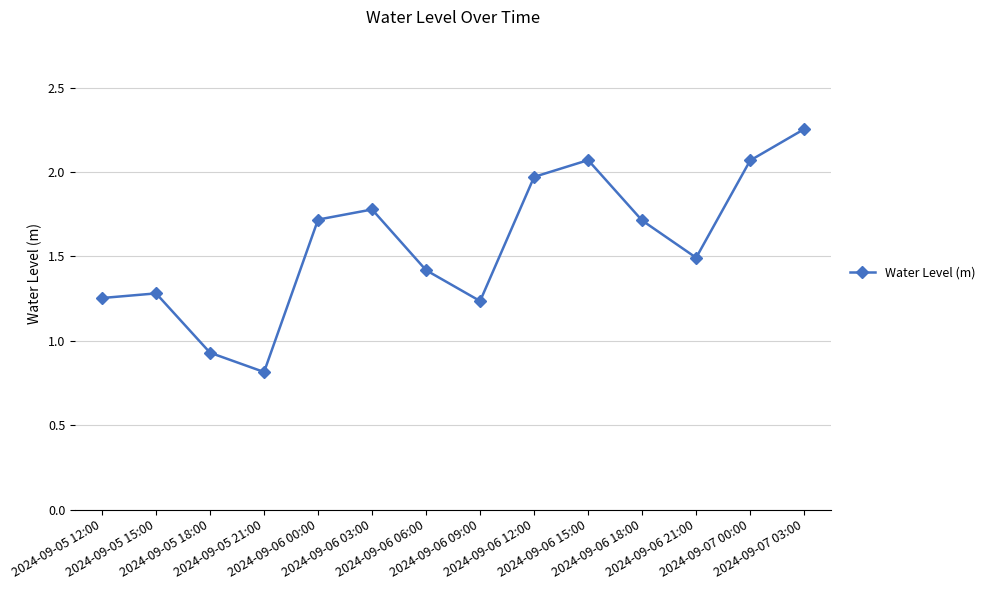

What is the label of the 8th point from the right?

2024-09-06 06:00